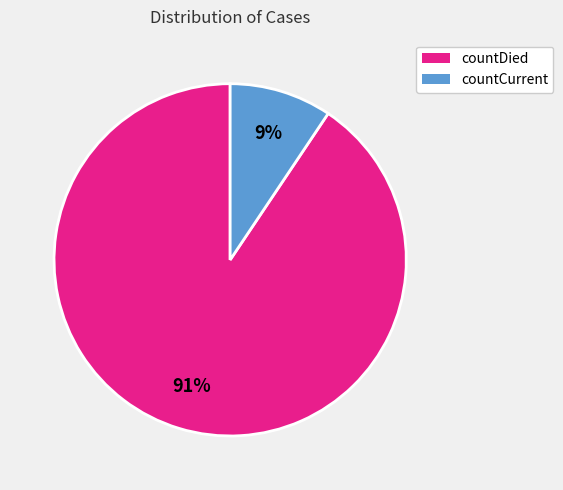

Is there any slice that represents more than half of the pie?

Yes